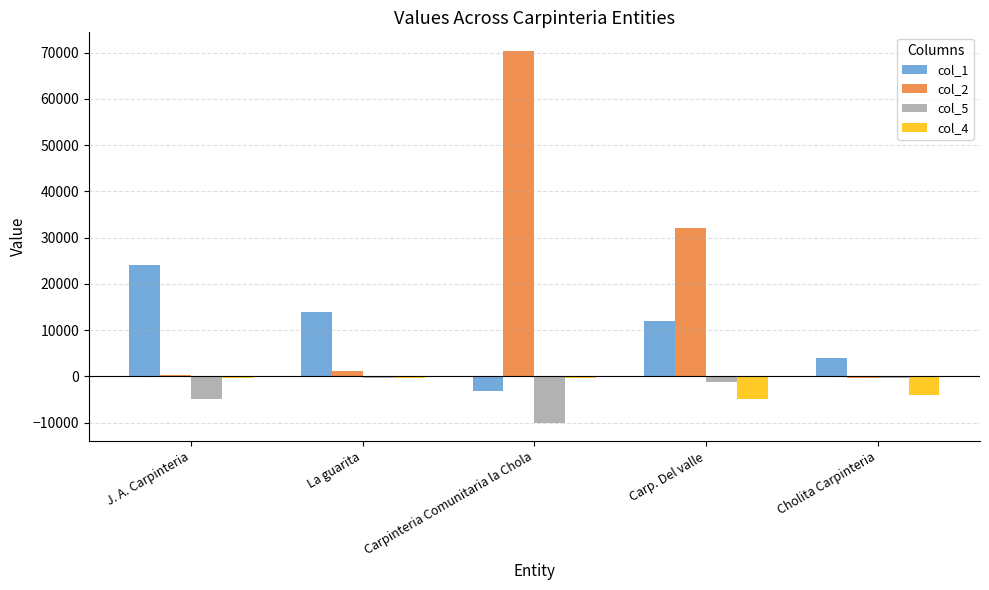

How many data points in col_2 are less than 1200?

2